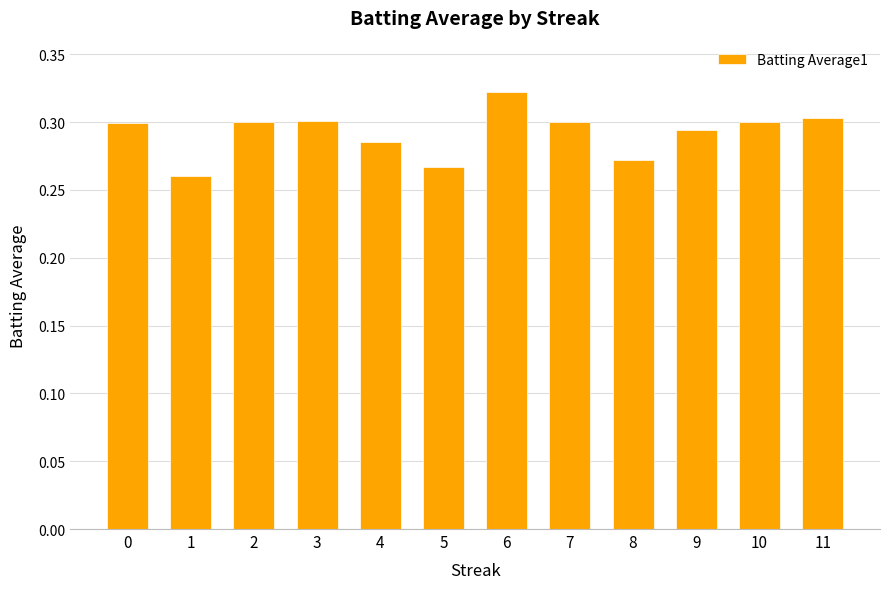

The value at 5 is 0.3. True or false?

True